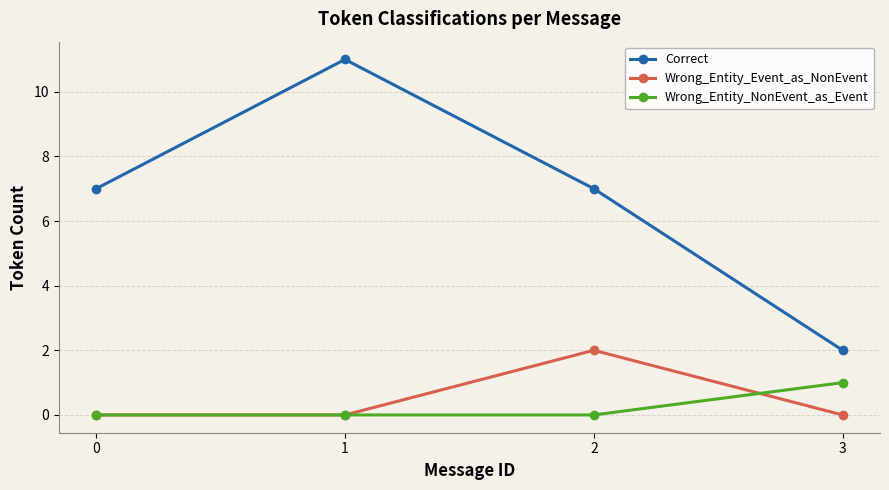

True or false: Wrong_Entity_Event_as_NonEvent has a value of -1 at 1.

False